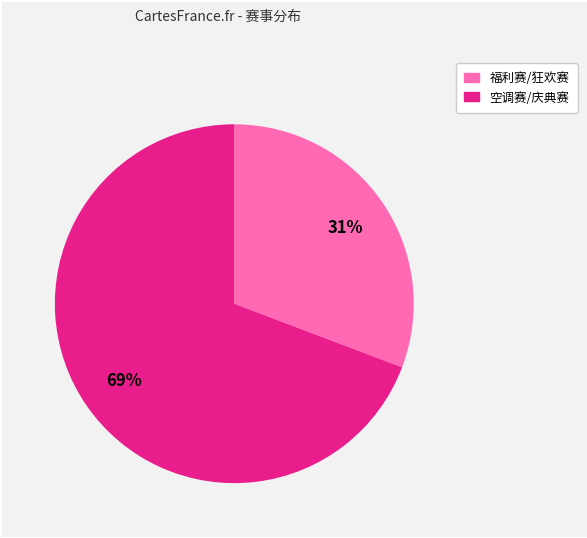

Does any single category account for the majority?

Yes